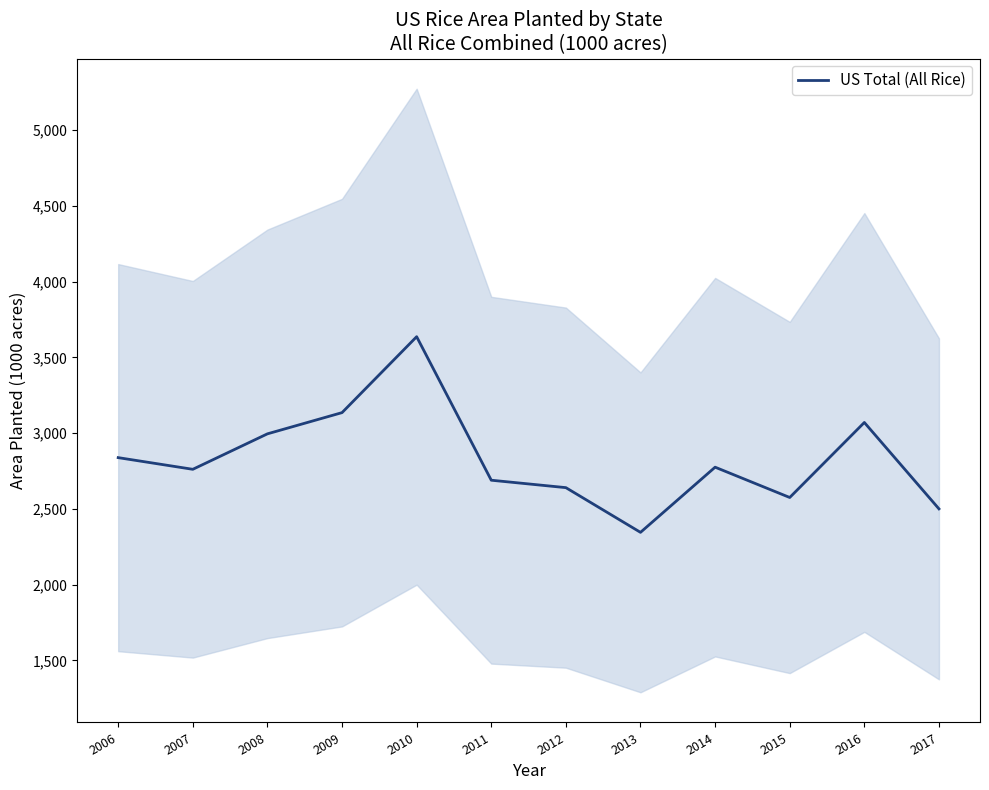

Rank the categories by value from highest to lowest.

2010, 2009, 2016, 2008, 2006, 2014, 2007, 2011, 2012, 2015, 2017, 2013